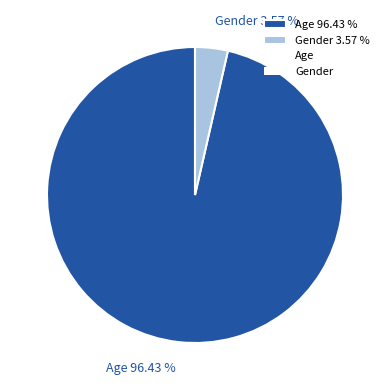

Which has a higher value, Age or Gender?

Age